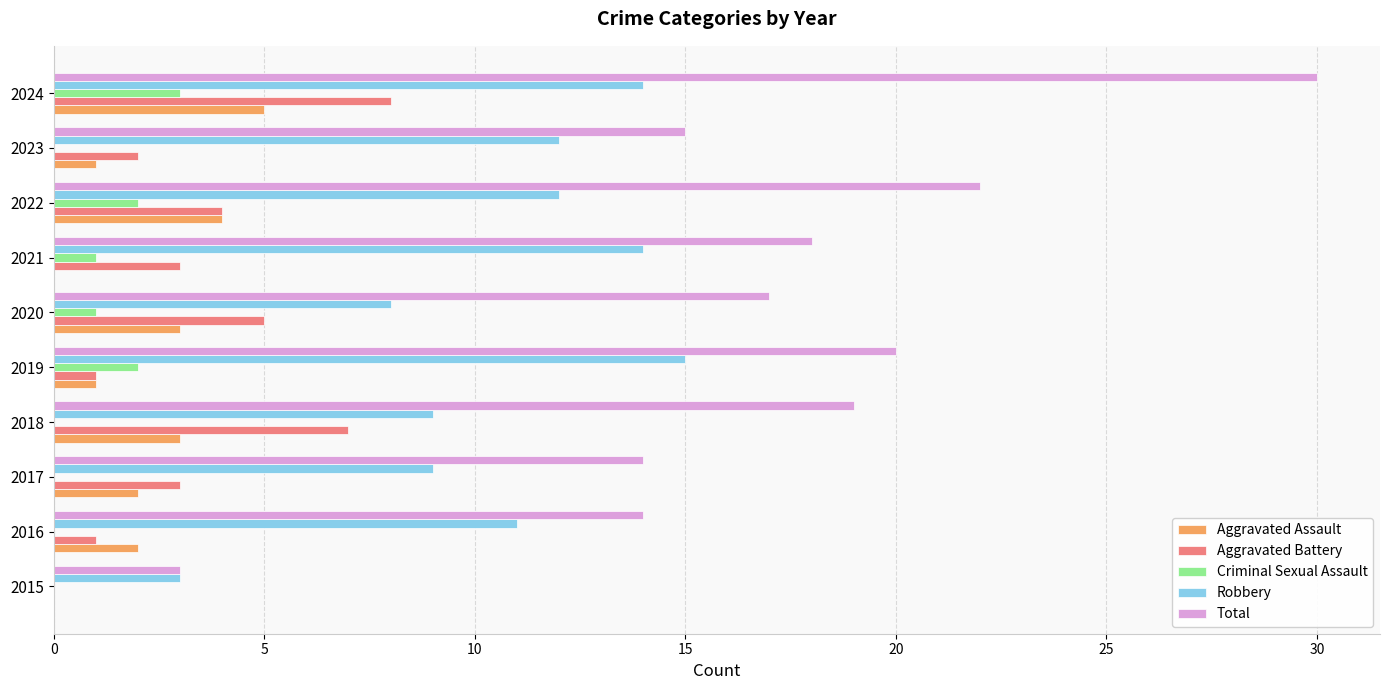

Is the value of Criminal Sexual Assault at 2016 greater than the value of Robbery at 2015?

No